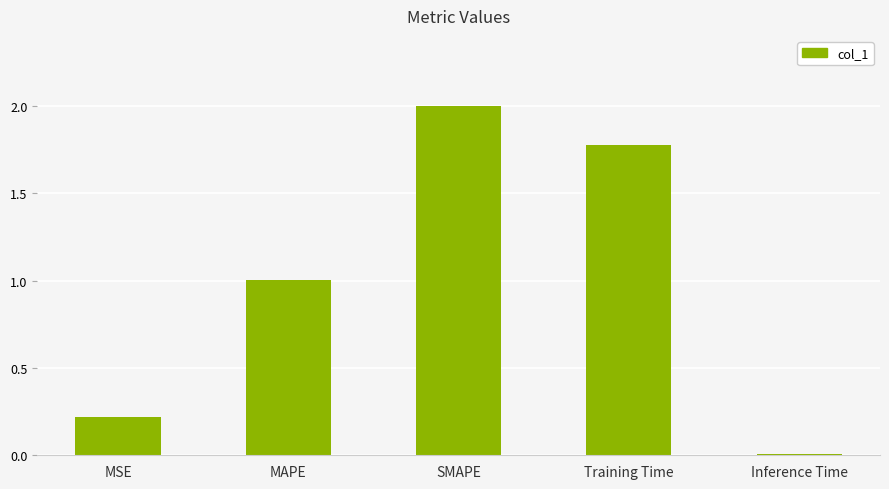

What is the value of the 4th bar from the left?

1.8